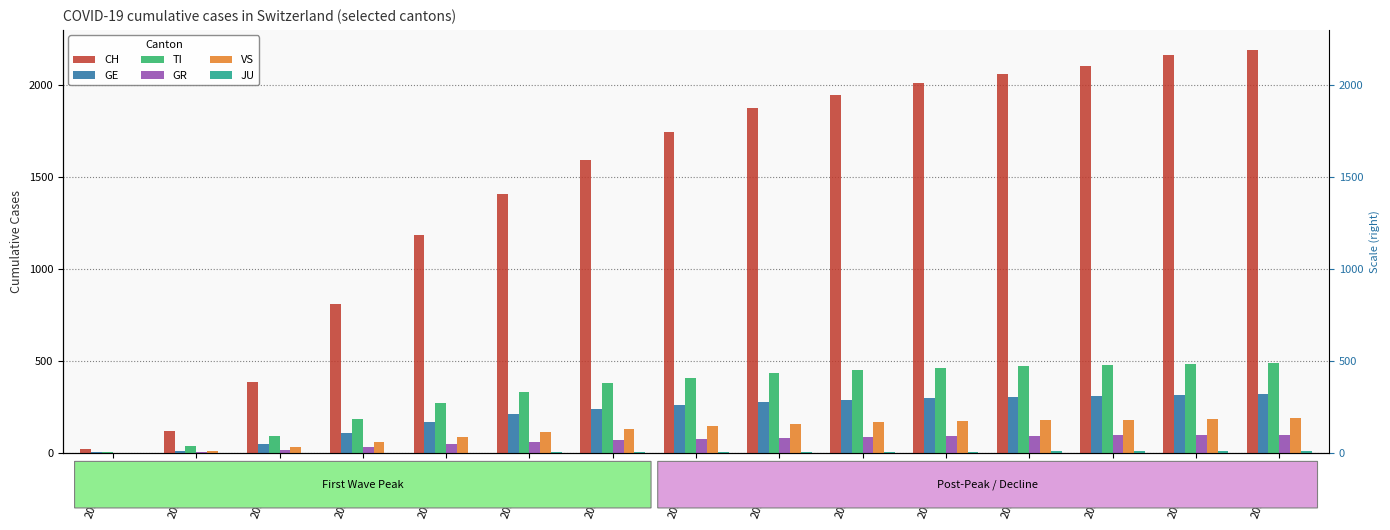

The value of JU at 2020-06-07 is 13. True or false?

False